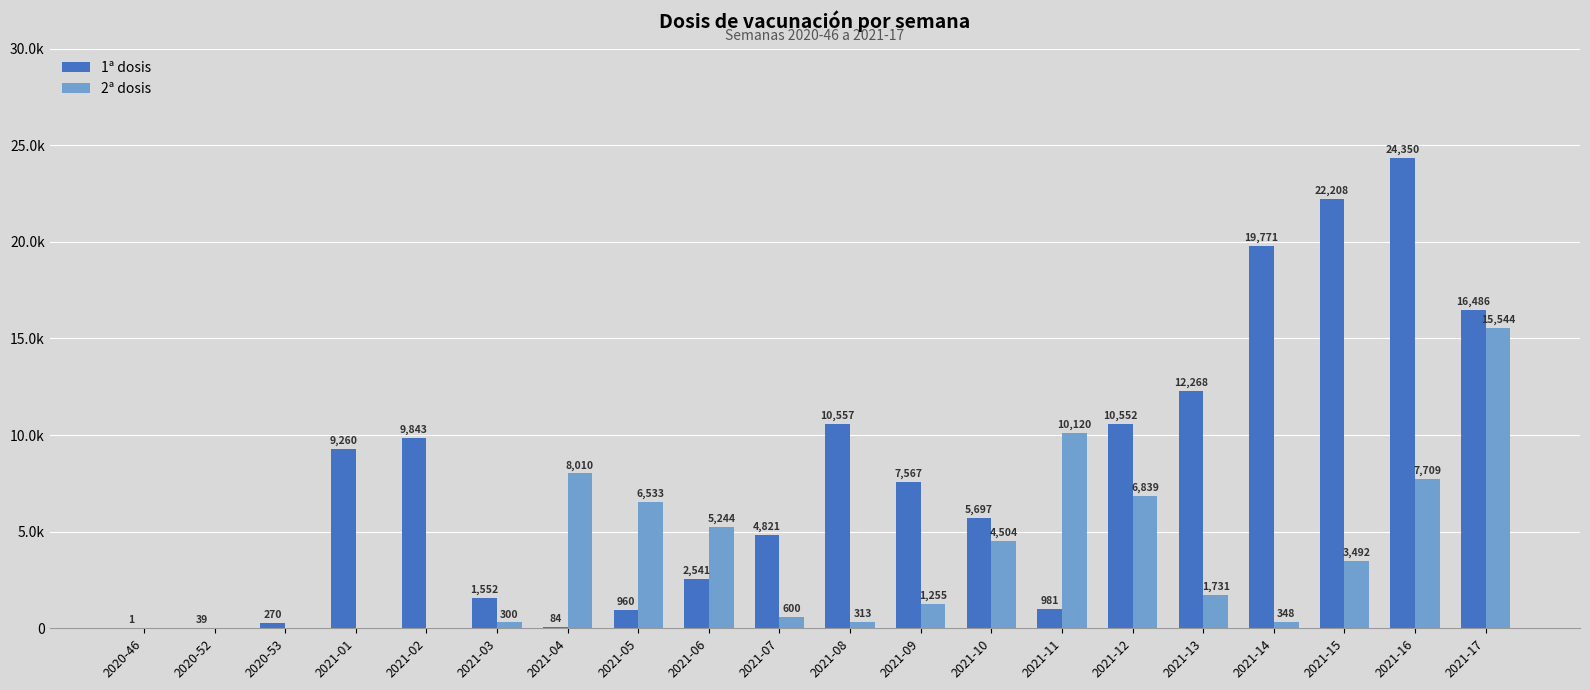

What are all the series names shown in the legend?

1ª dosis, 2ª dosis